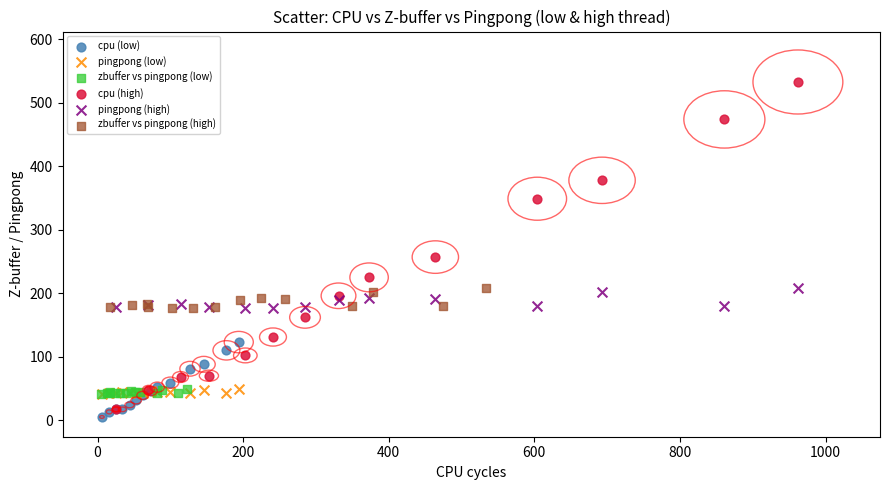

Which series reaches the maximum Y coordinate?

cpu (high)